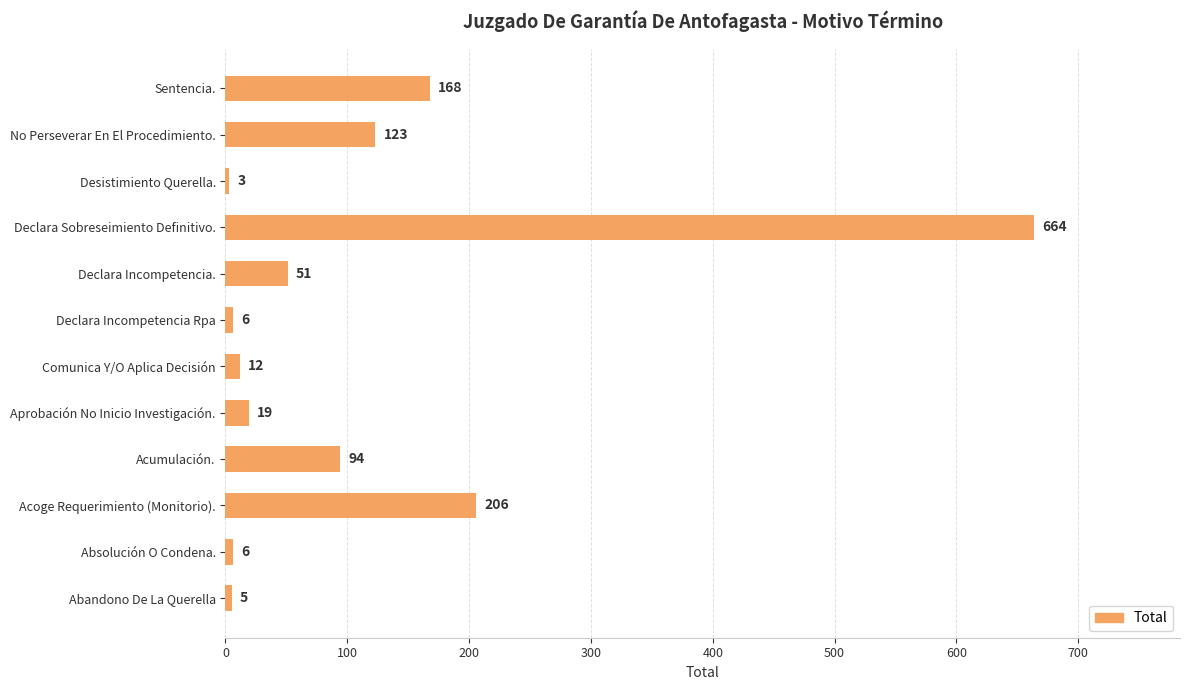

What is the average value?

113